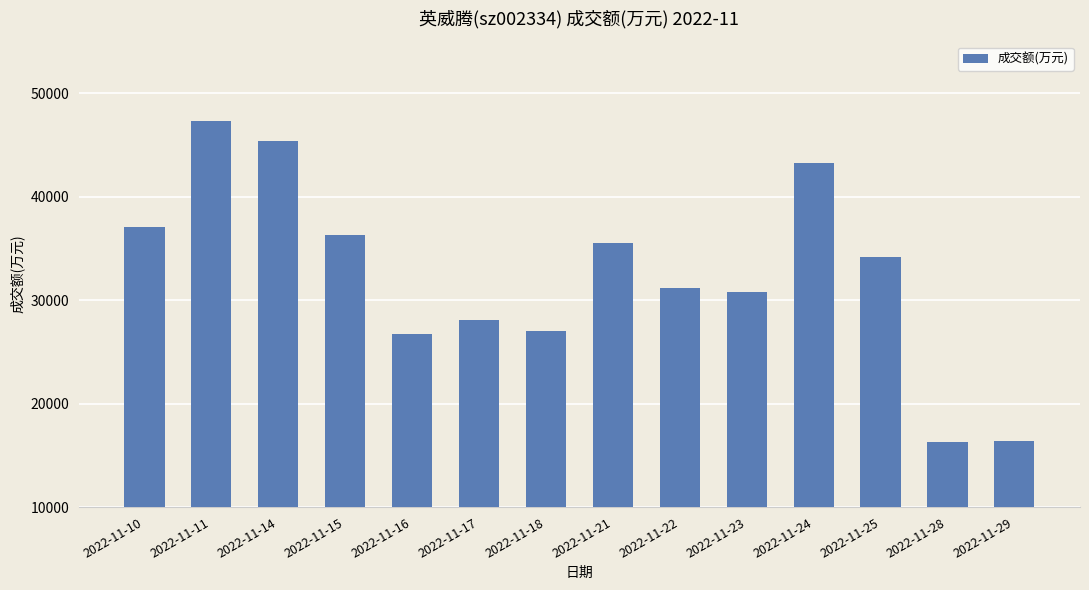

Between 2022-11-18 and 2022-11-22, which is larger?

2022-11-22